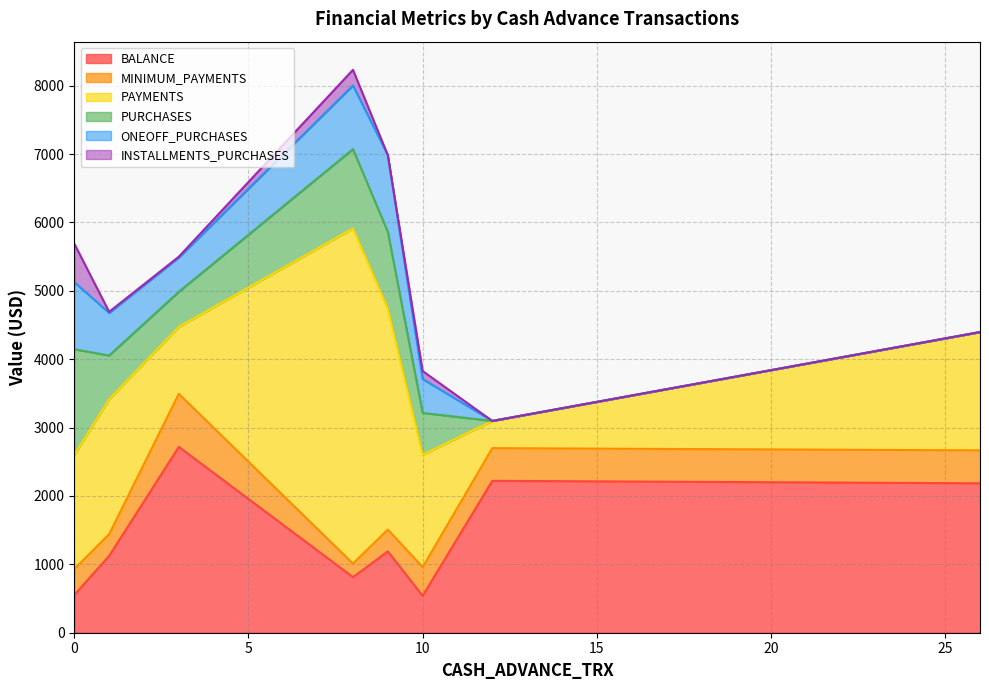

Is it true that BALANCE equals 188.2 at 2?

False